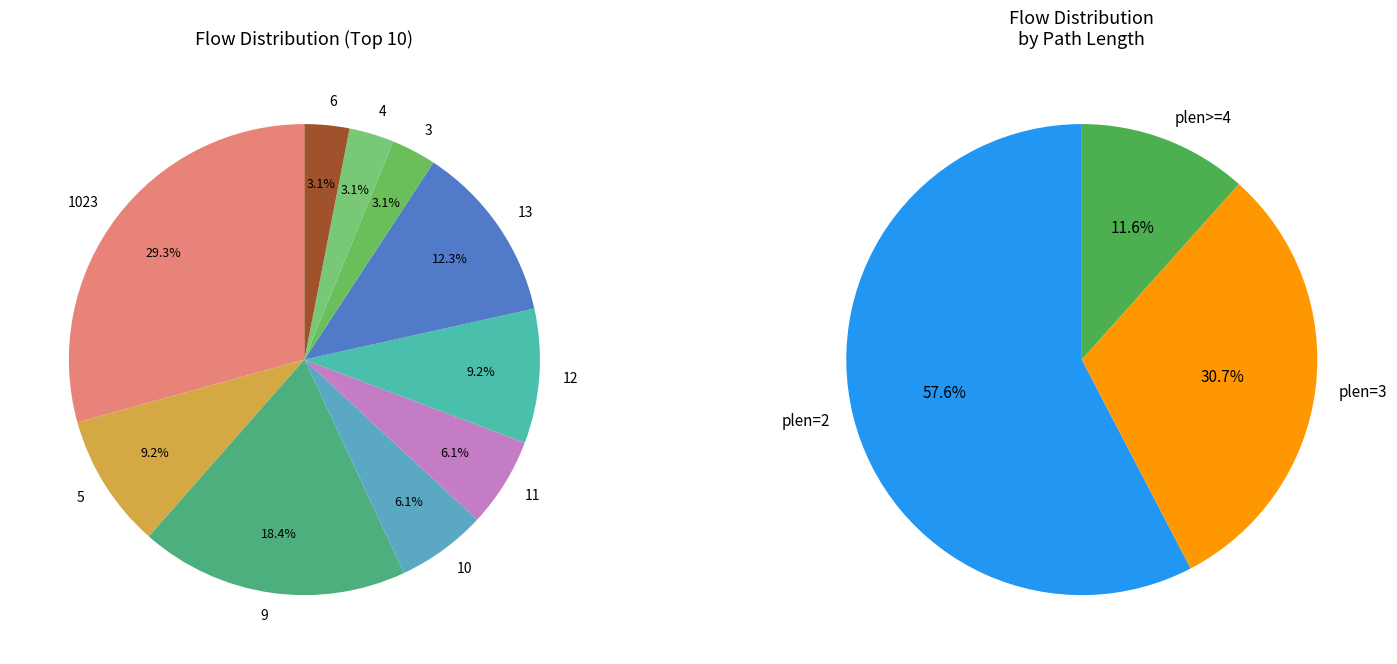

What is the largest slice in the pie chart?

1023